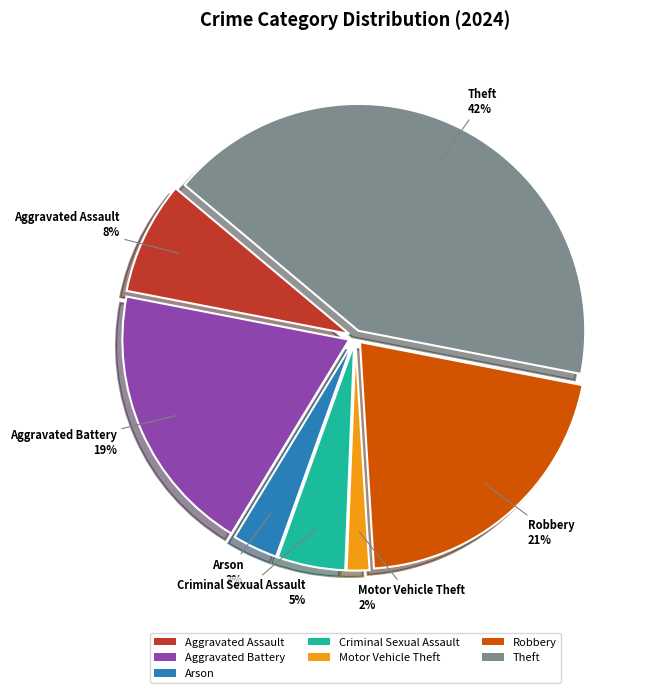

To the nearest percent, what is the difference between the largest and smallest slice percentages?

40%